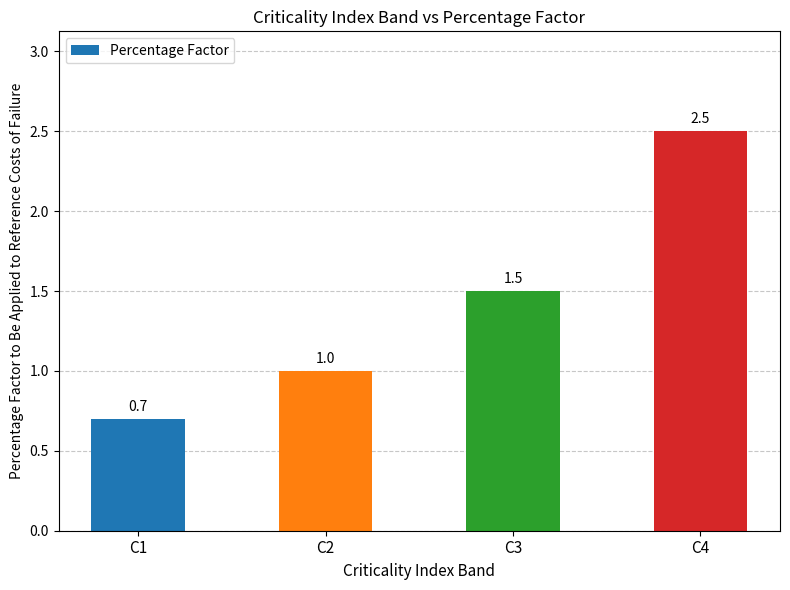

What is the sum of the values at C3 and C2?

2.5